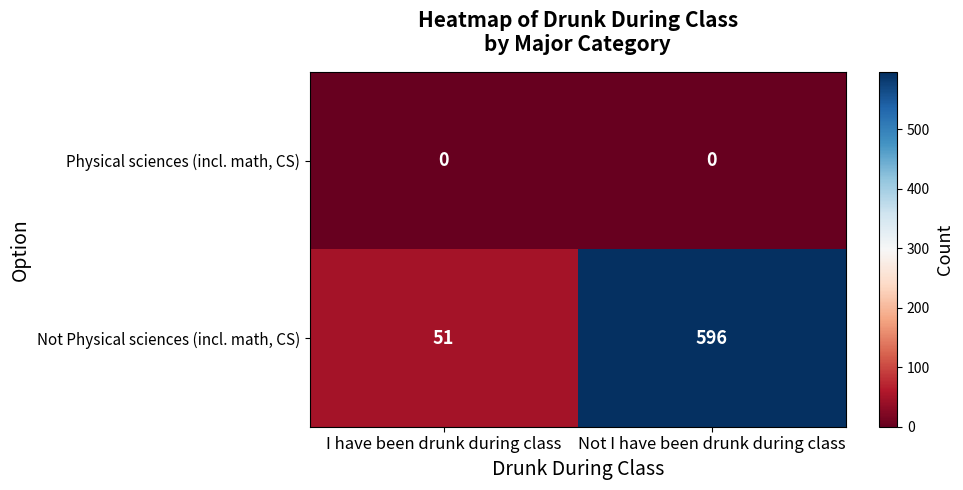

Which series has the widest spread of values?

Not Physical sciences (incl. math, CS)